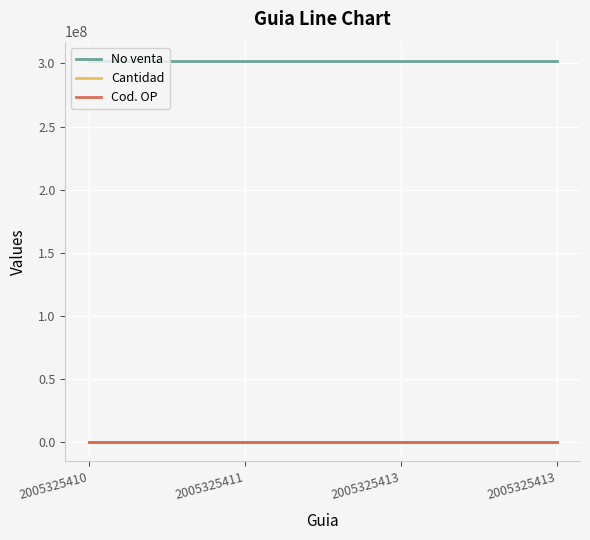

At which label does Cantidad reach its minimum?

2005325410